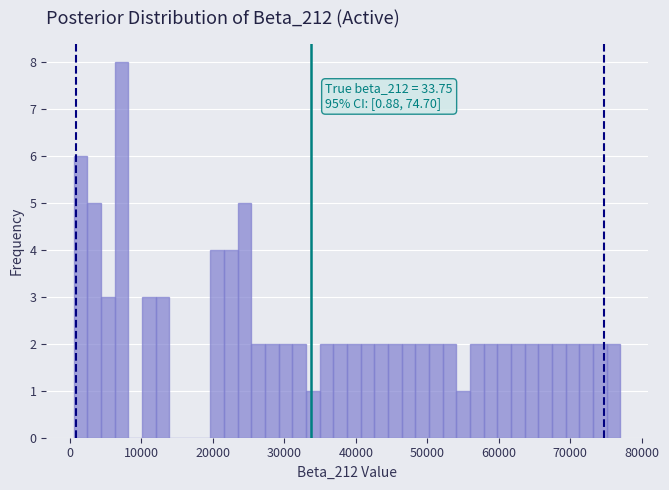

Read against the x-axis, roughly where is the centre of the tallest bar?

7000